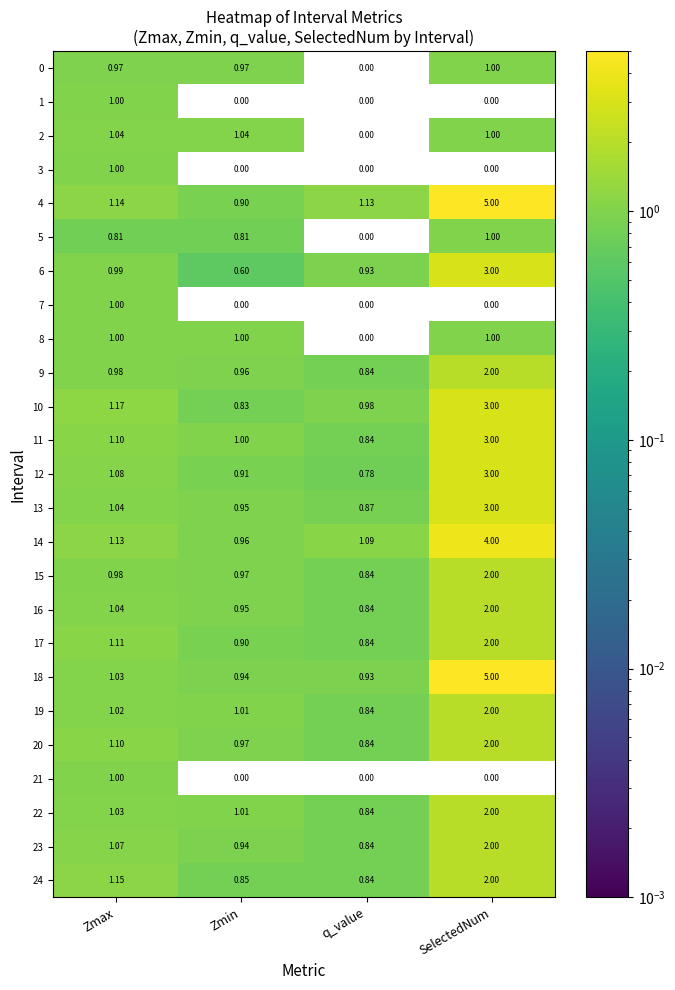

Which label corresponds to the largest value in the chart?

SelectedNum